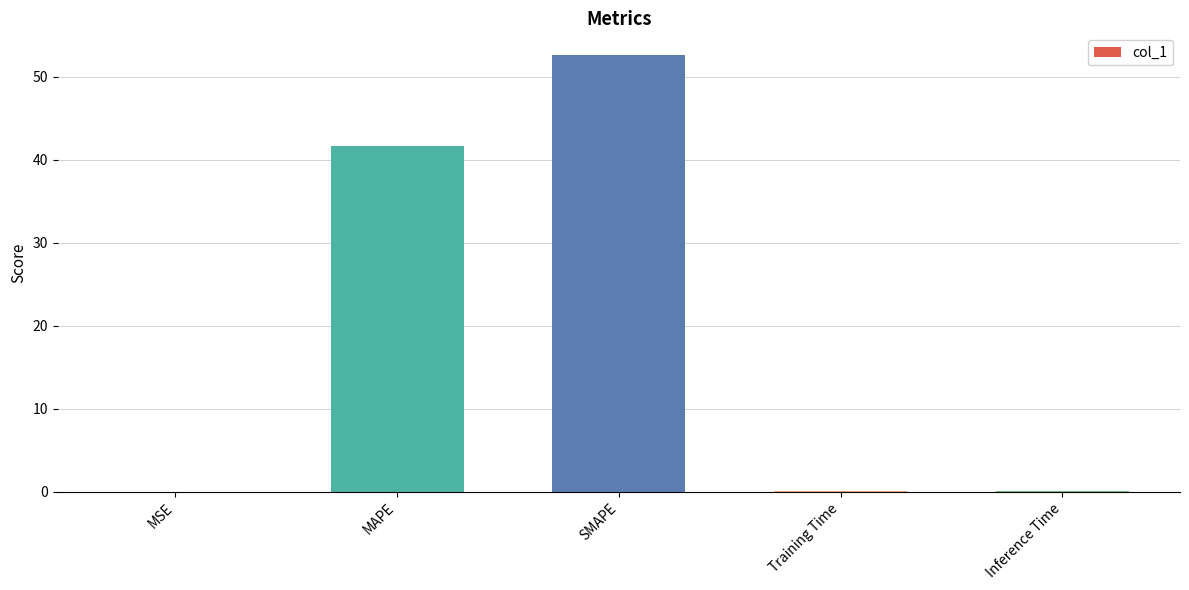

What is the sum of all values?

94.4